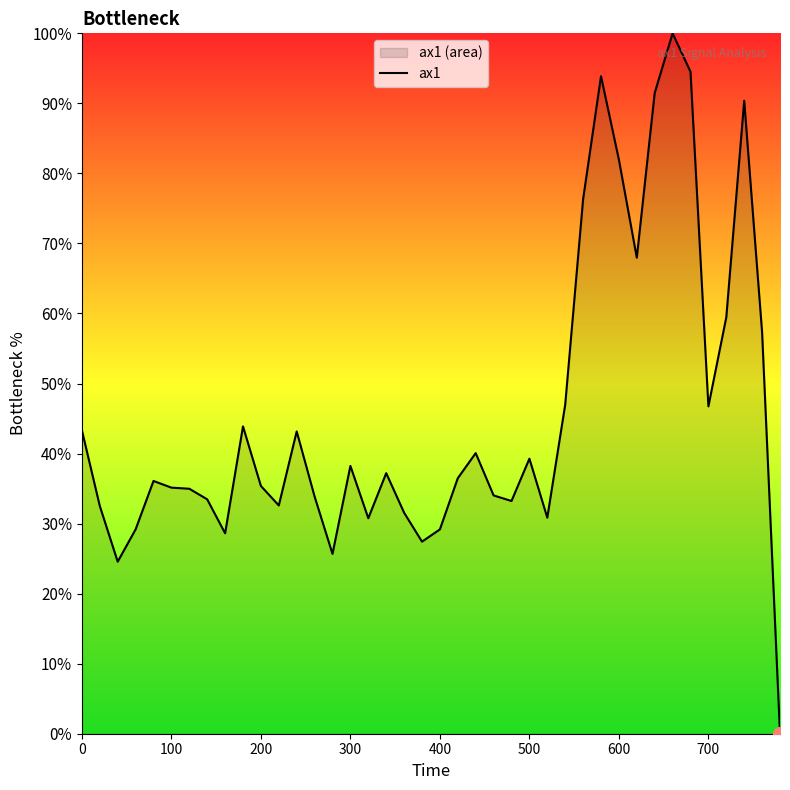

Reading left to right, what are all the values shown in this chart?

43.3	32.5	24.6	29.2	36.1	35.1	35.0	33.5	28.6	43.9	35.4	32.6	43.2	33.9	25.7	38.2	30.8	37.2	31.6	27.4	29.2	36.5	40.1	34.0	33.2	39.3	30.8	47.0	76.3	93.9	82.0	68.0	91.5	100.0	94.5	46.7	59.5	90.4	57.3	0.0